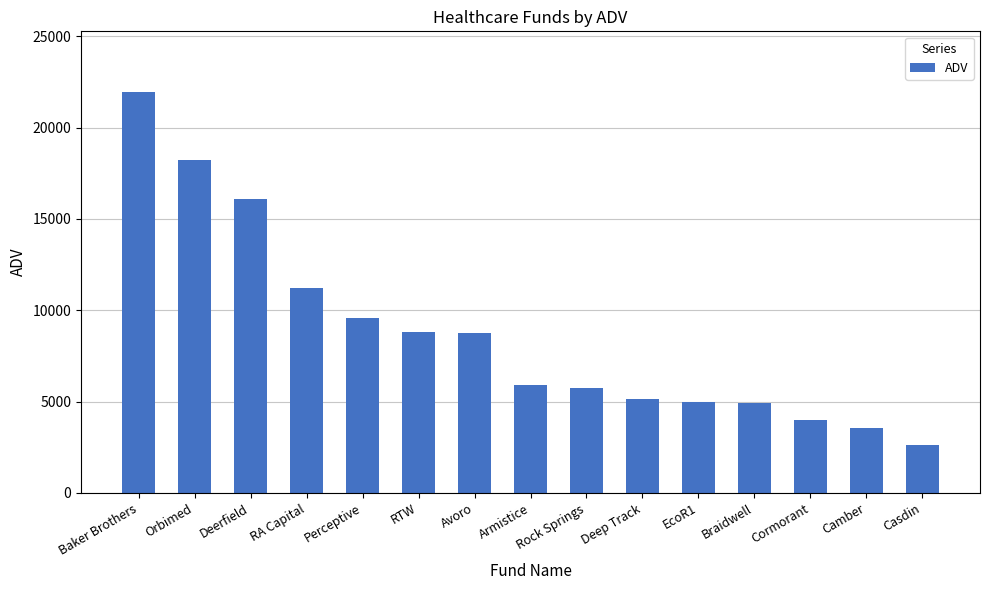

What position from the left is Rock Springs?

9